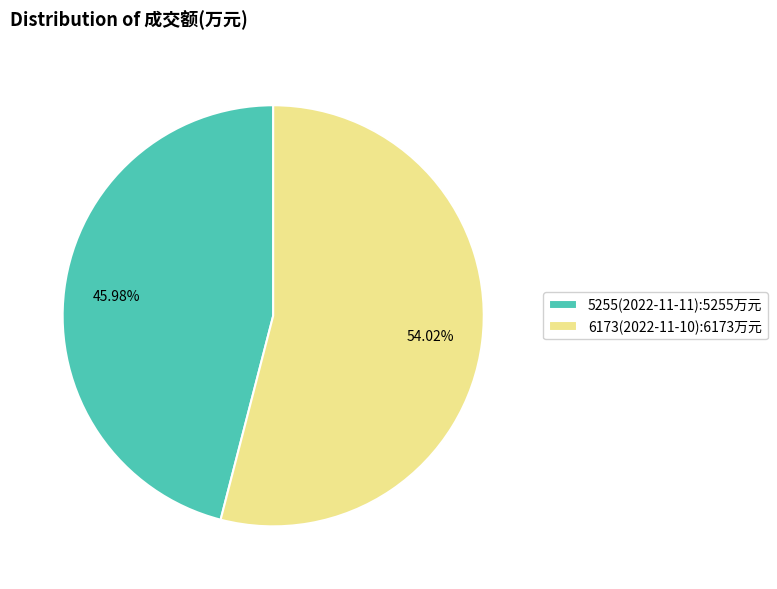

Which slice is the largest?

6173(2022-11-10)